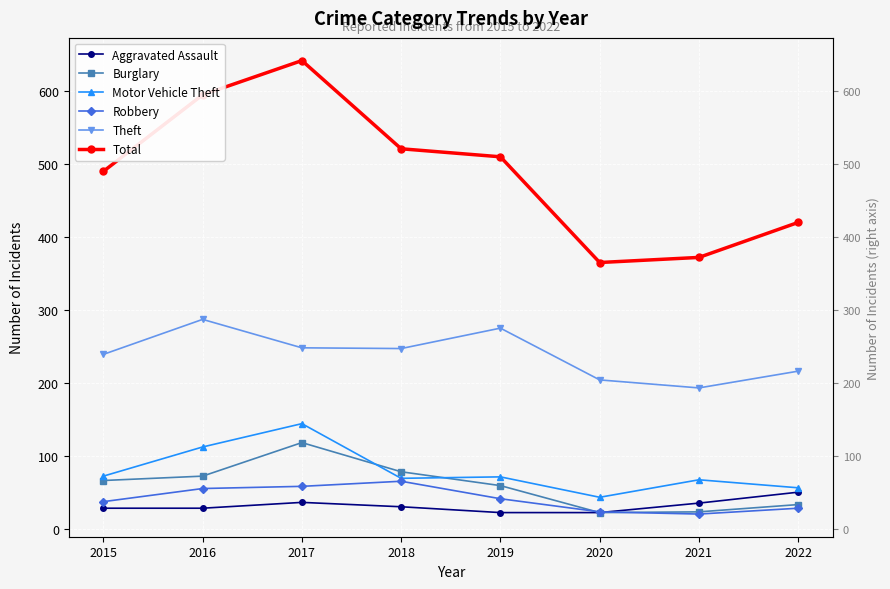

Is it true that Motor Vehicle Theft equals 69 at 2018?

True